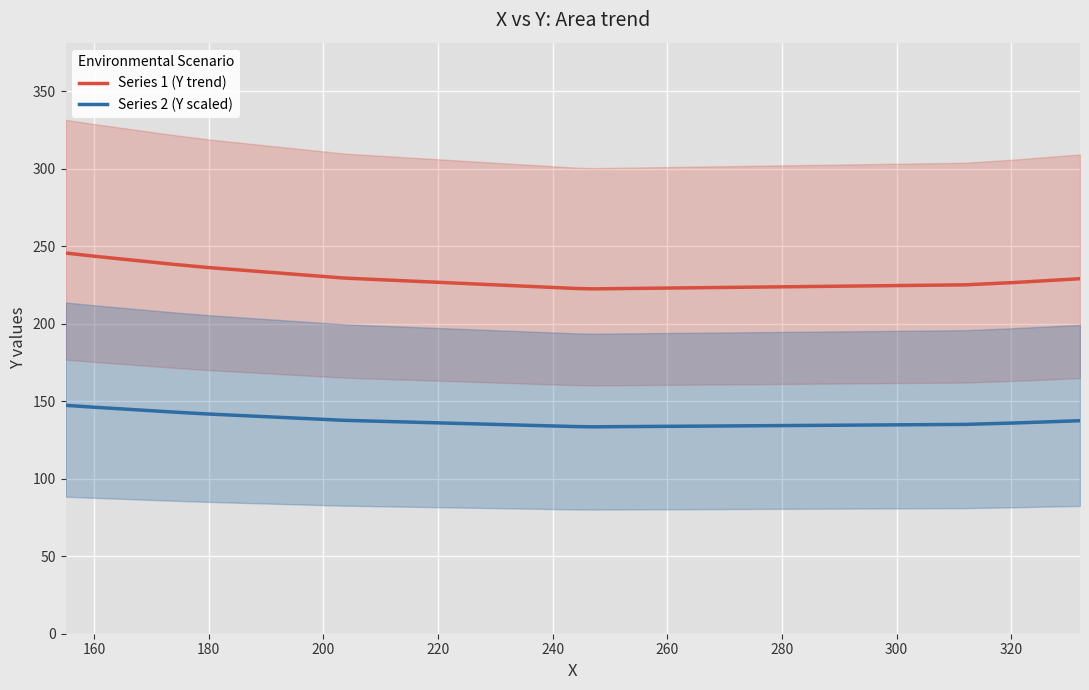

How many distinct data groups are displayed?

2